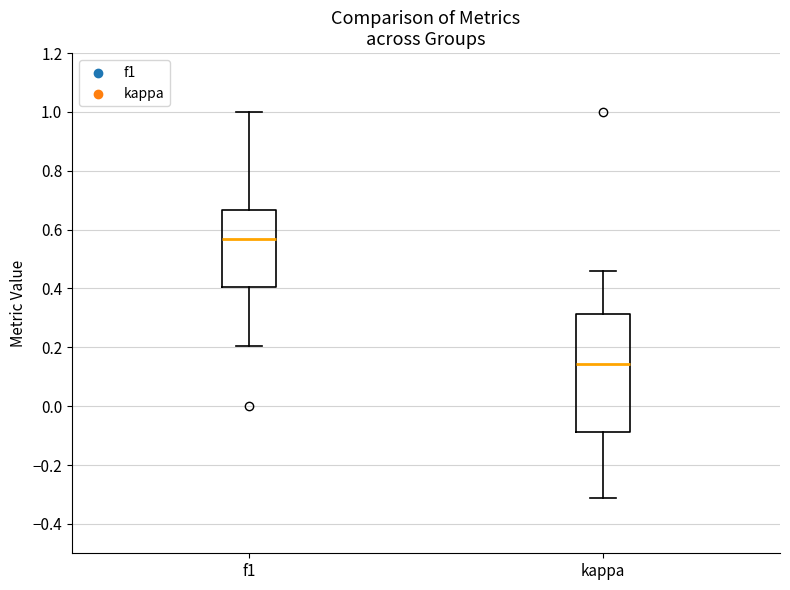

Where is the lower edge of the box for kappa on the y-axis? The values are not printed on the chart, so give them approximately, as read against the axis.

-0.08